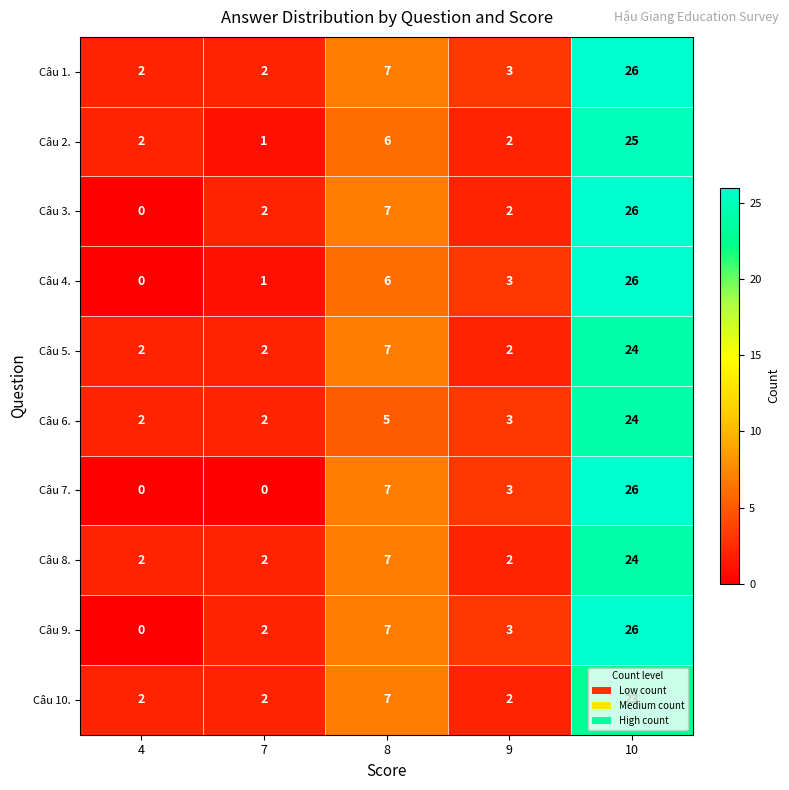

What is the sum of the Câu 4. values at 9 and 7?

4